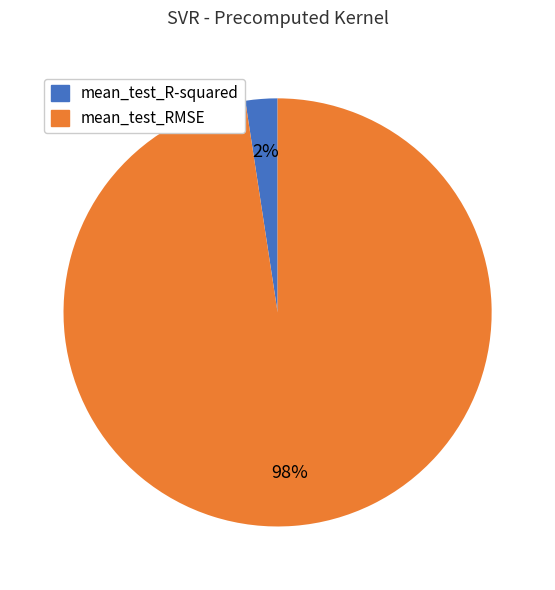

Is the sum of mean_test_R-squared and mean_test_RMSE greater than half?

Yes